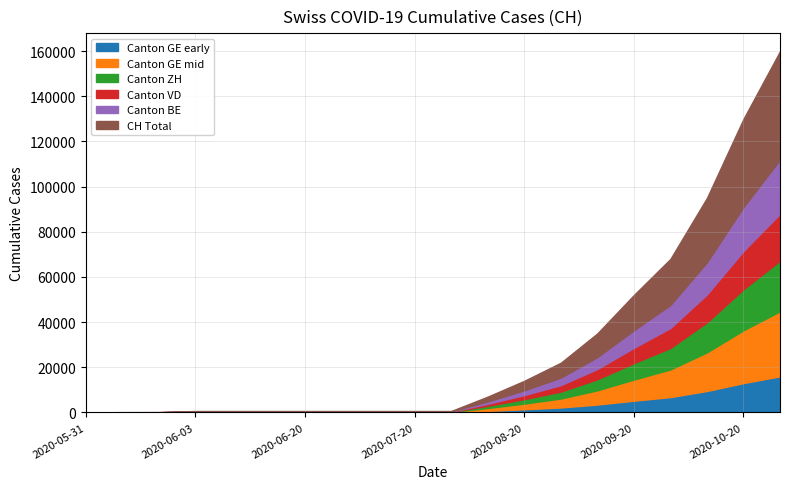

What is the label of the 8th point from the left?

2020-06-30